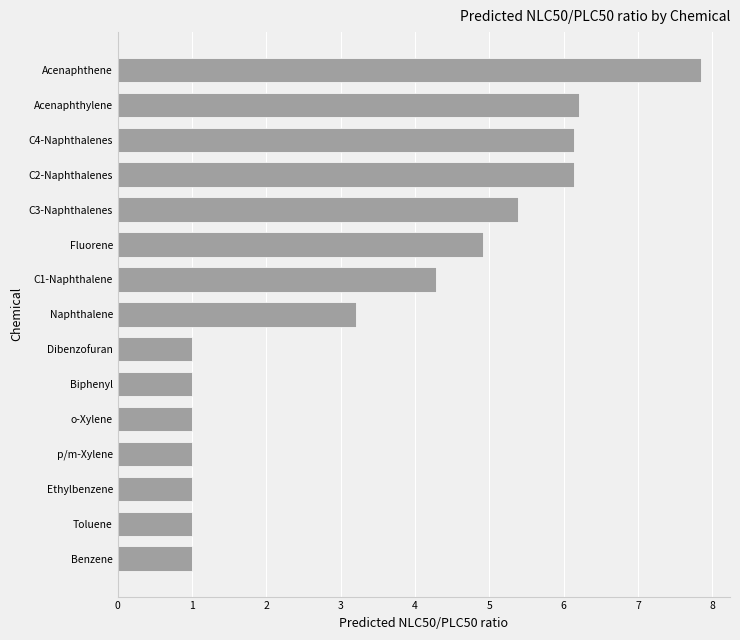

Is it true that the value at Acenaphthylene is 6.2?

True